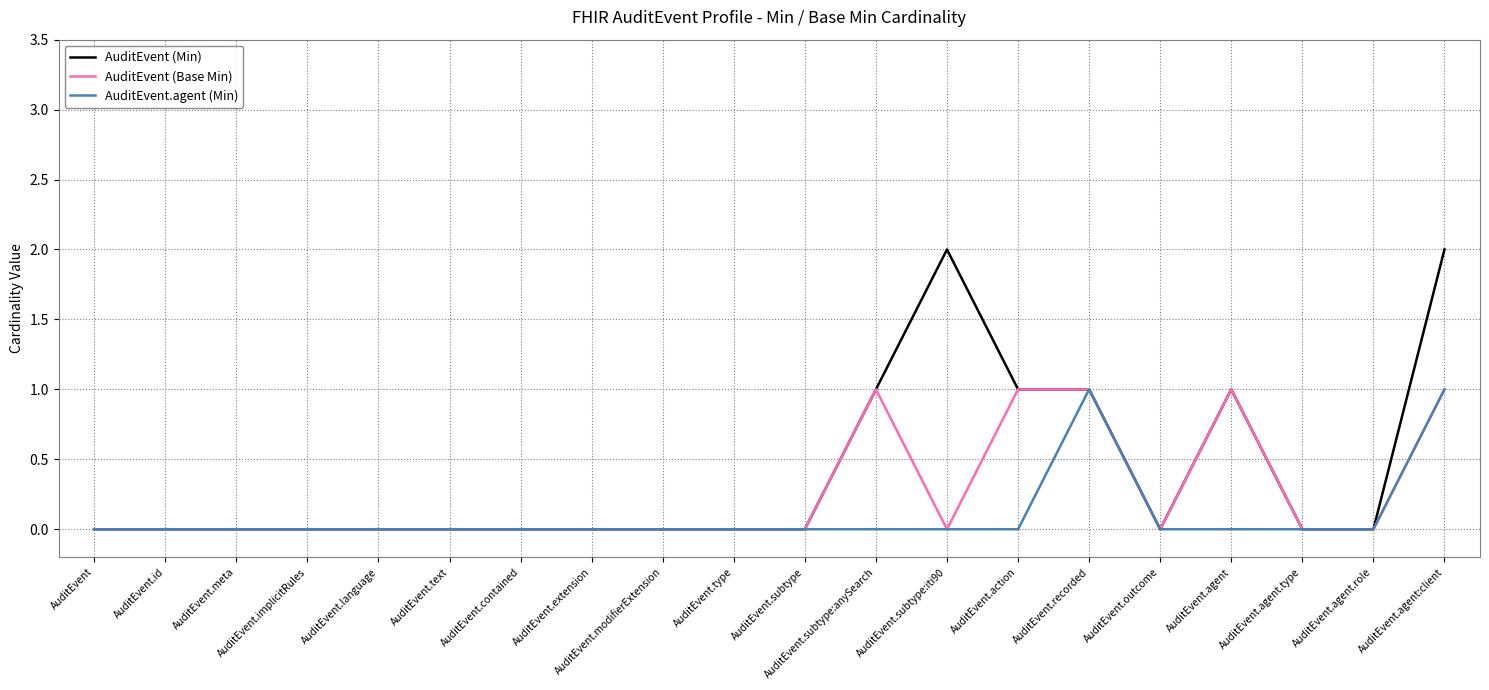

Does the chart have visible grid lines?

Yes